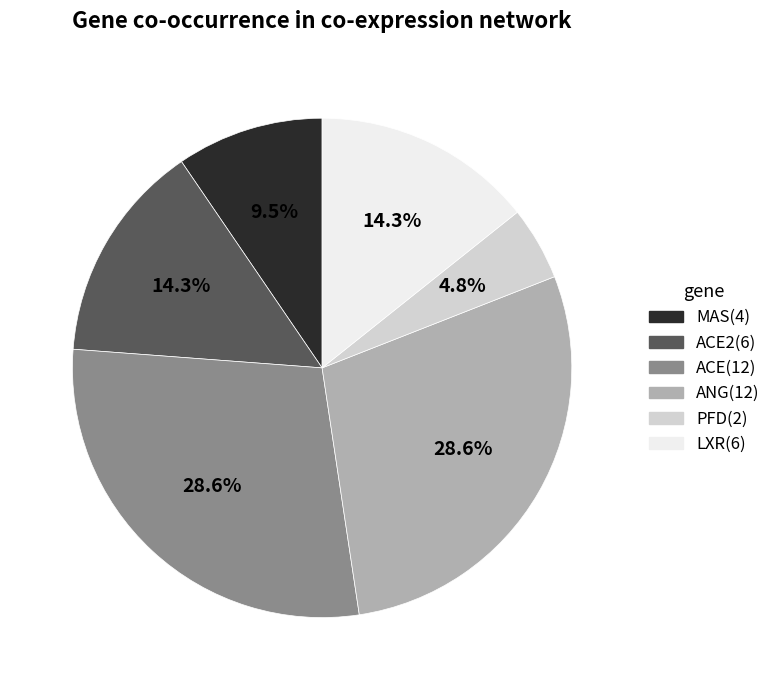

Is there any slice that represents more than half of the pie?

No